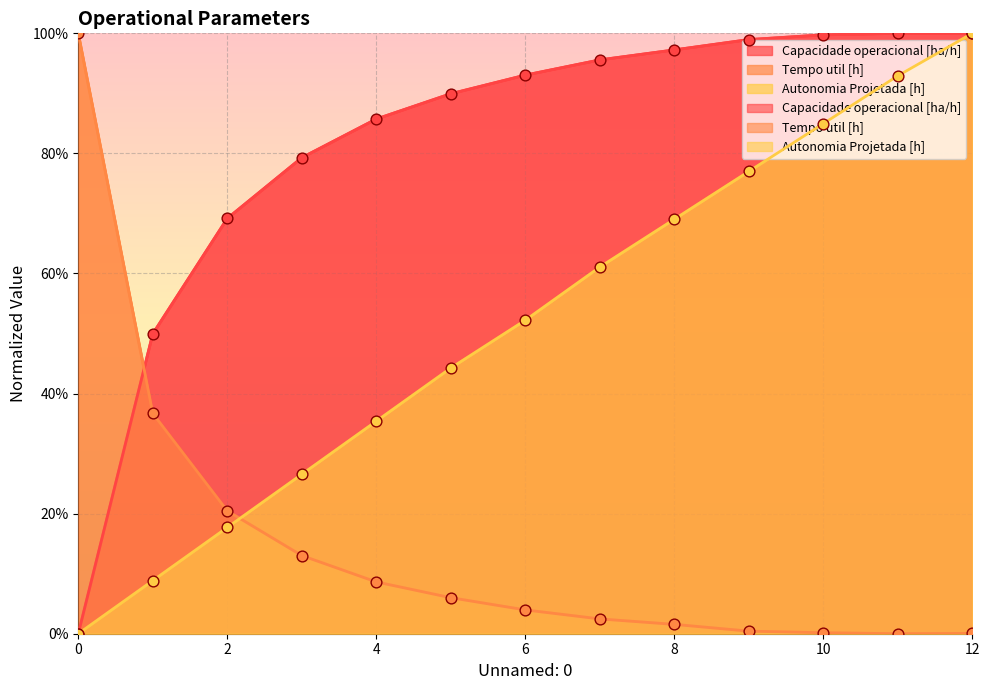

Which series contains the highest Y value?

Capacidade operacional [ha/h]